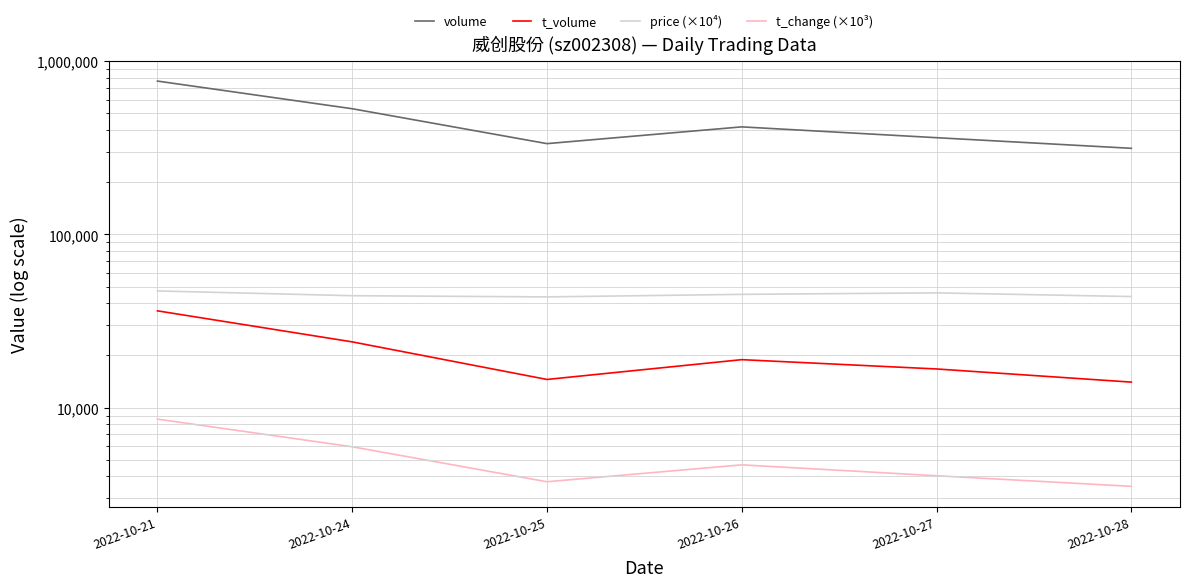

How many data points in t_change (×10³) are above 4670?

2